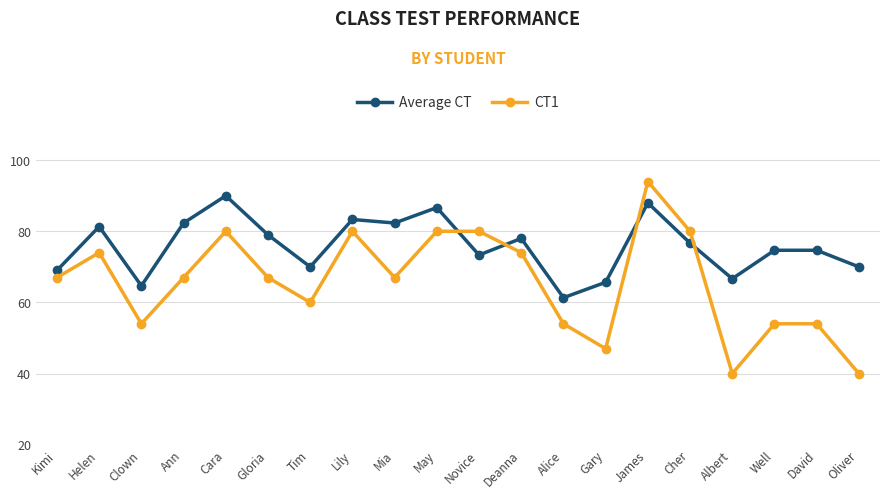

The value of Average CT at Cher is 76.7. True or false?

True